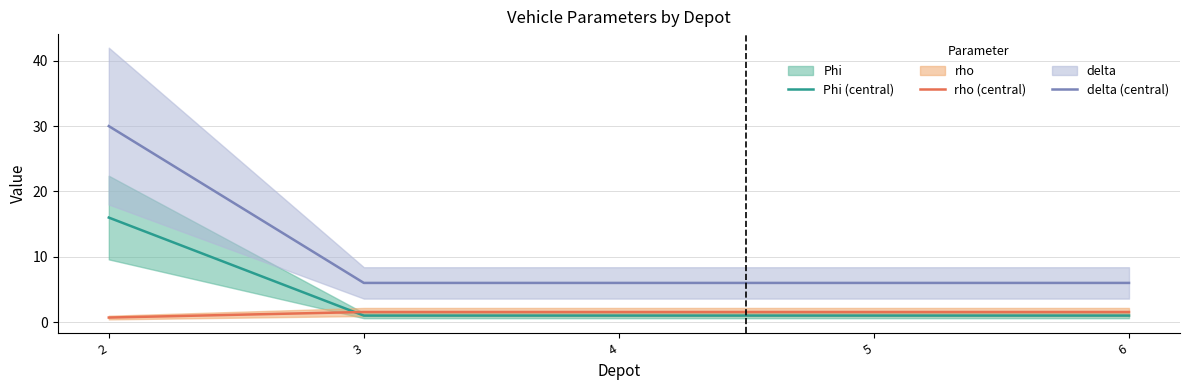

How many lines are shown in the chart?

3